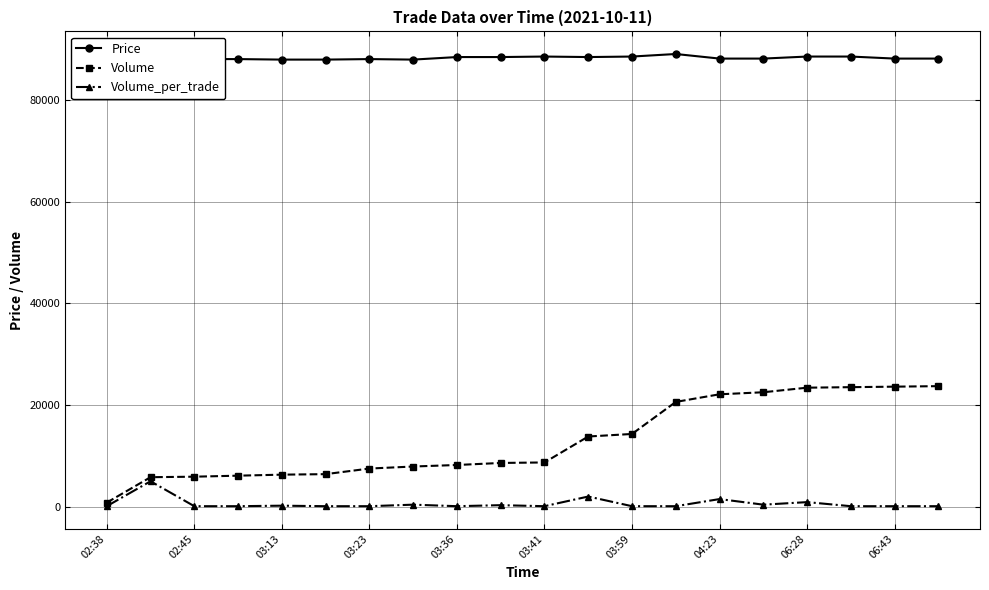

True or false: Price and Volume intersect in this chart.

False